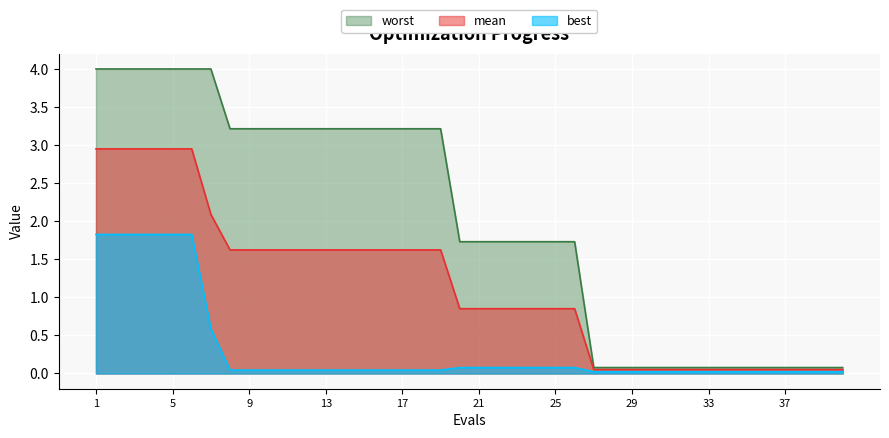

Reading right to left, list all the values displayed in this chart.

mean: 0.1	0.1	0.1	0.1	0.1	0.1	0.1	0.1	0.1	0.1	0.1	0.1	0.1	0.1	0.9	0.9	0.9	0.9	0.9	0.9	0.9	1.6	1.6	1.6	1.6	1.6	1.6	1.6	1.6	1.6	1.6	1.6	1.6	2.1	3.0	3.0	3.0	3.0	3.0	3.0
best: 0.0	0.0	0.0	0.0	0.0	0.0	0.0	0.0	0.0	0.0	0.0	0.0	0.0	0.0	0.1	0.1	0.1	0.1	0.1	0.1	0.1	0.0	0.0	0.0	0.0	0.0	0.0	0.0	0.0	0.0	0.0	0.0	0.0	0.6	1.8	1.8	1.8	1.8	1.8	1.8
worst: 0.1	0.1	0.1	0.1	0.1	0.1	0.1	0.1	0.1	0.1	0.1	0.1	0.1	0.1	1.7	1.7	1.7	1.7	1.7	1.7	1.7	3.2	3.2	3.2	3.2	3.2	3.2	3.2	3.2	3.2	3.2	3.2	3.2	4.0	4.0	4.0	4.0	4.0	4.0	4.0